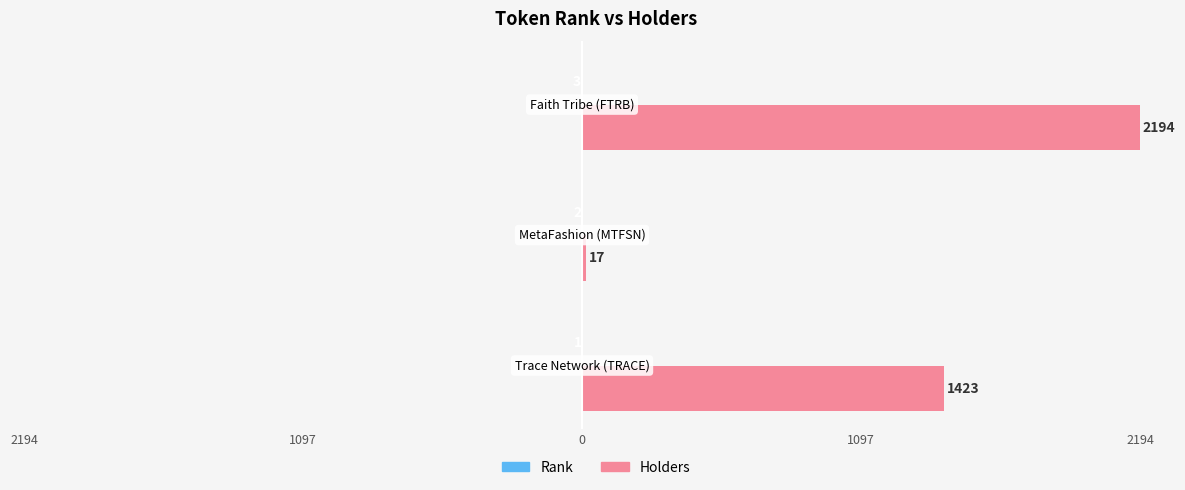

List the series in order of their peak value, lowest first.

Rank, Holders